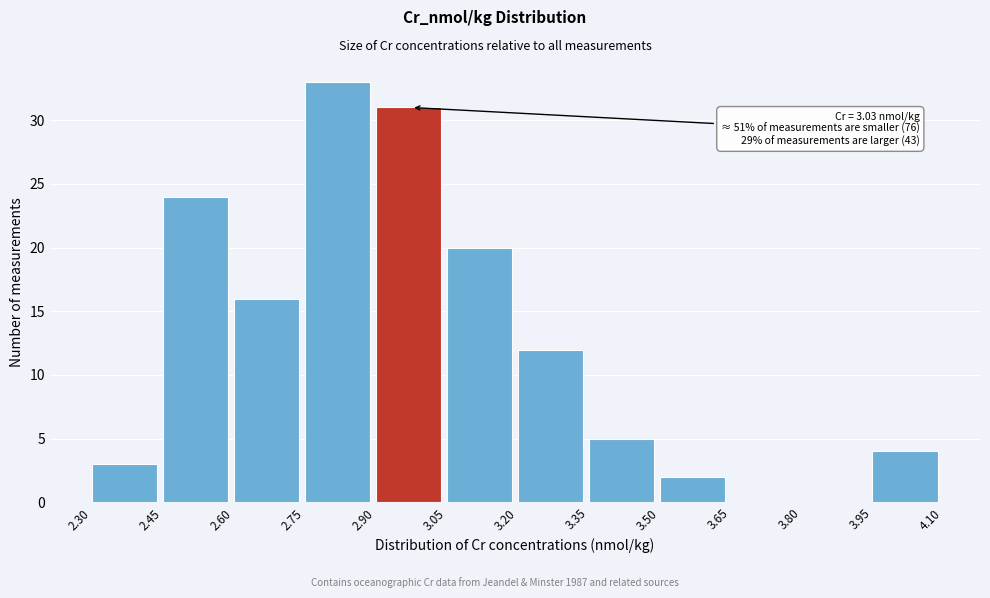

Over which range of the x-axis is the bar tallest?

2.75 to 2.90